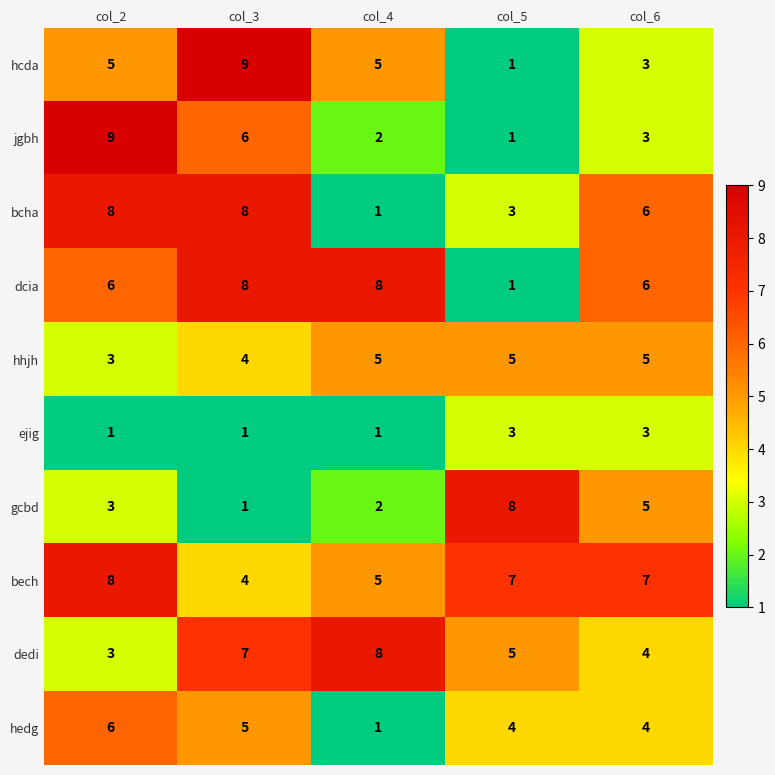

What is the sum of all dedi values?

27